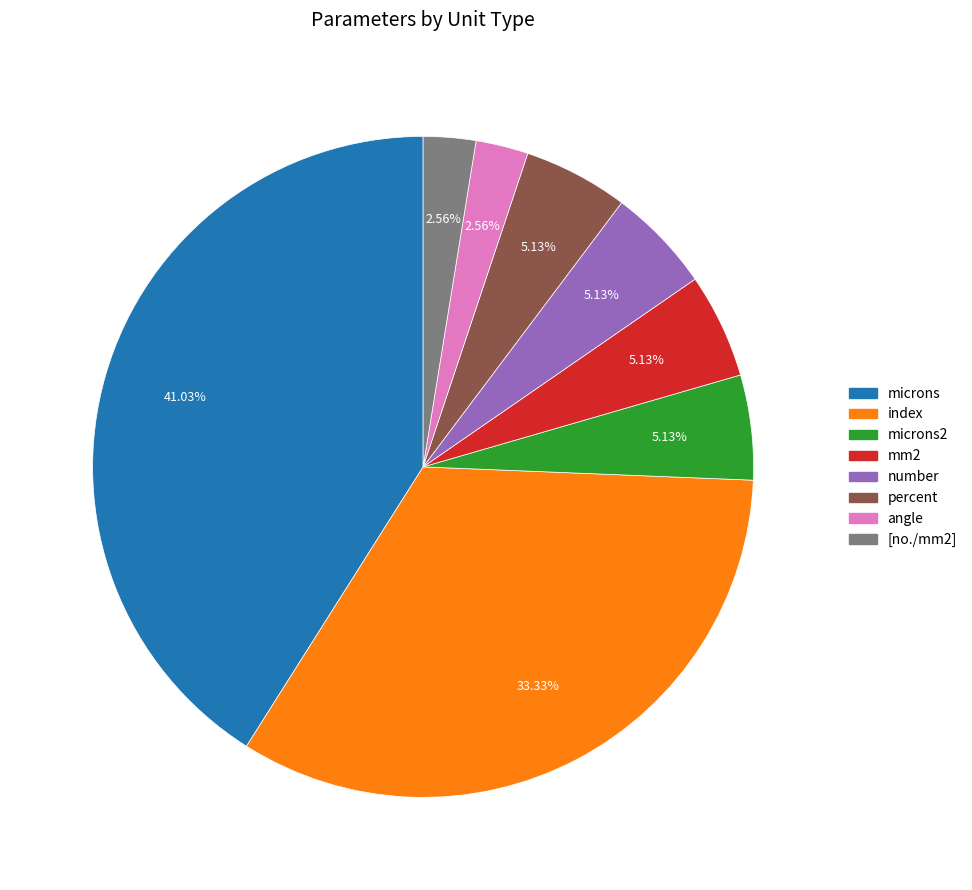

Is there any slice that represents more than half of the pie?

No